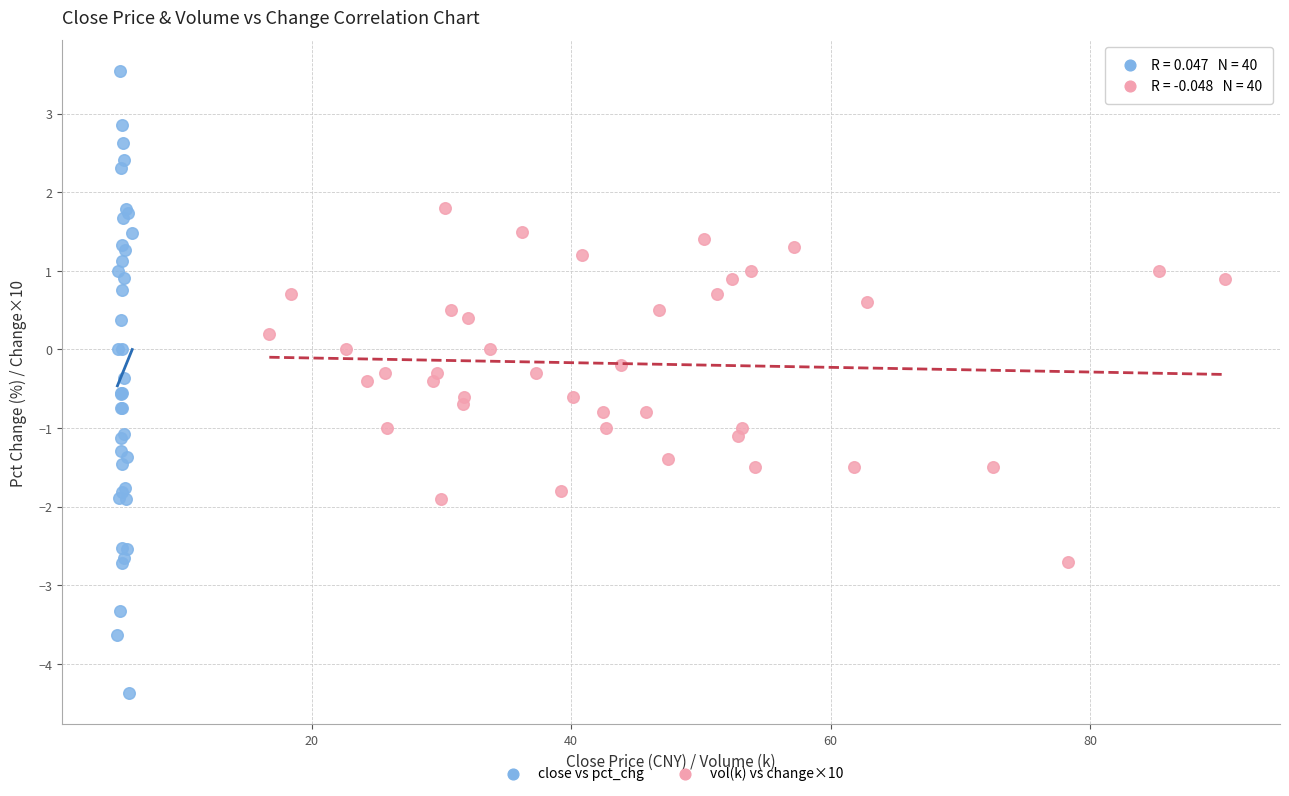

Which series contains the highest Y value?

close vs pct_chg